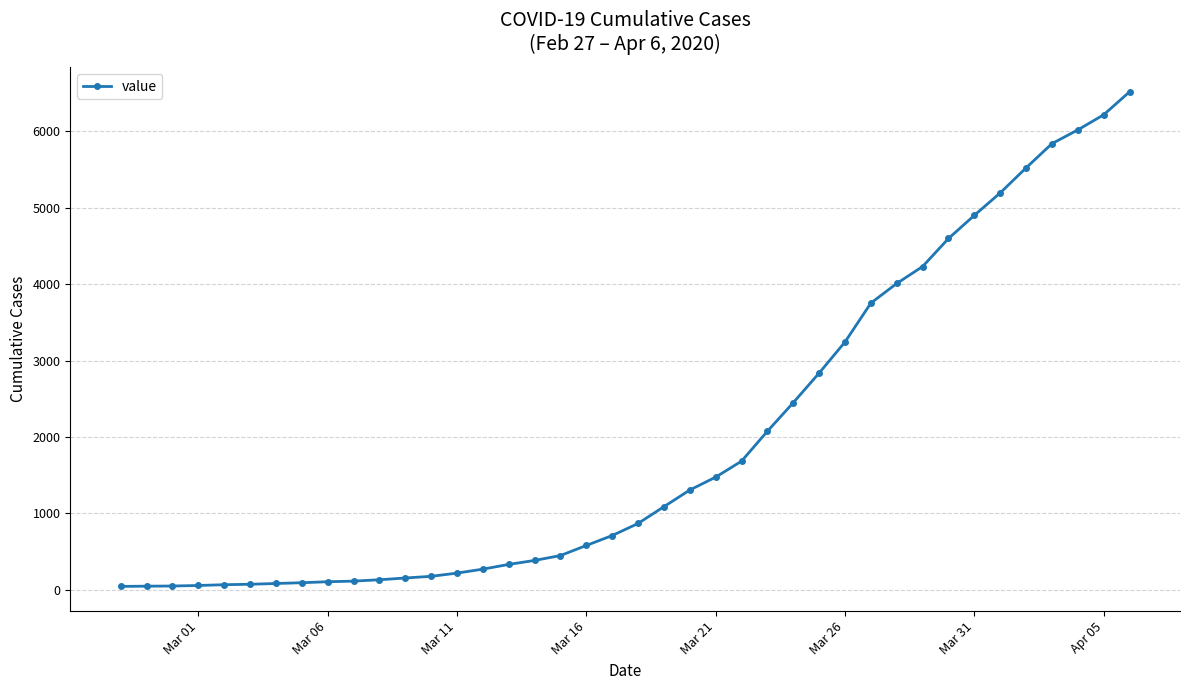

What is the maximum value shown in the chart?

6519